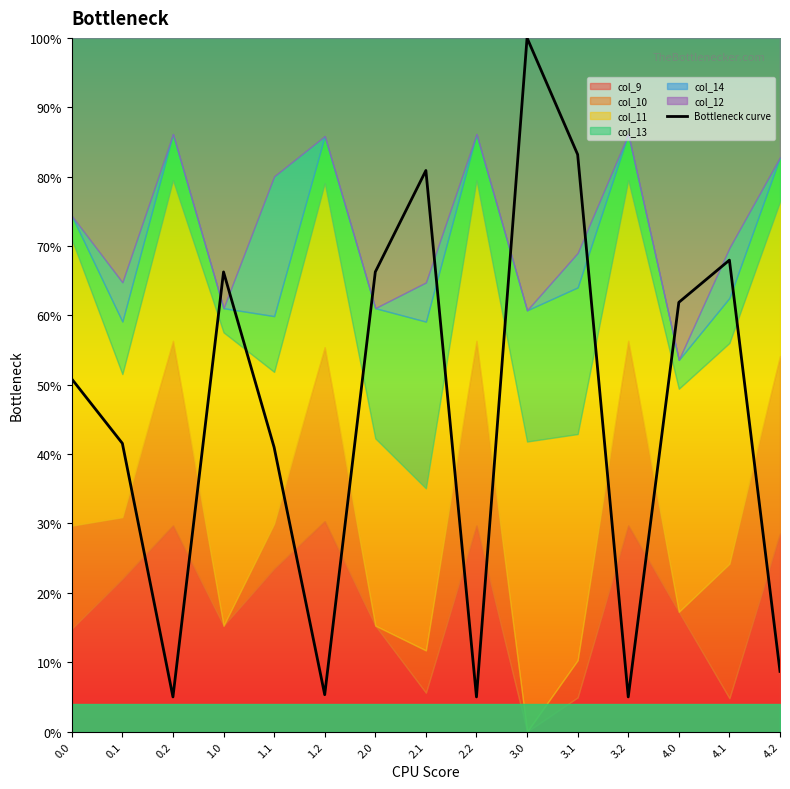

The value at 4.0 is 0.9. True or false?

False